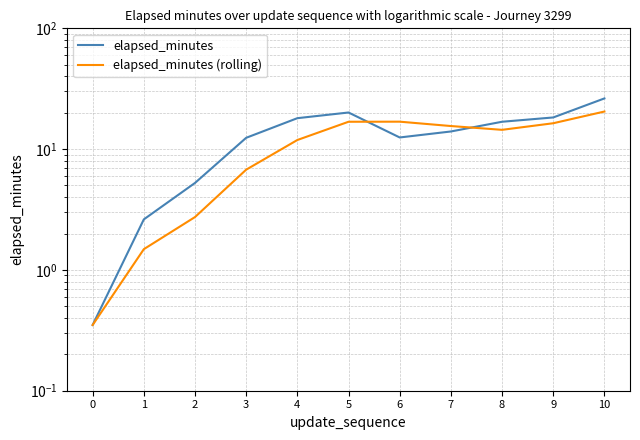

How many lines are shown in the chart?

2